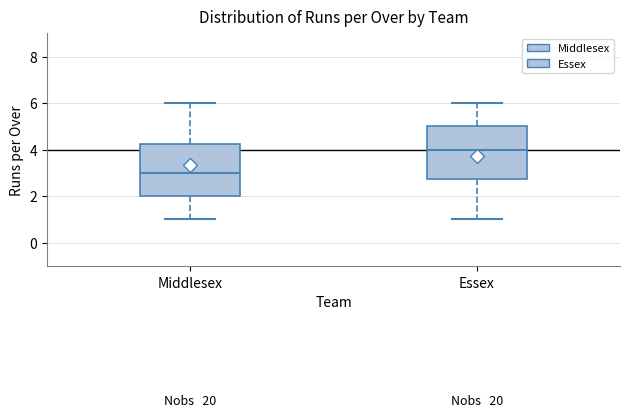

Which box has the lowest median line?

Middlesex